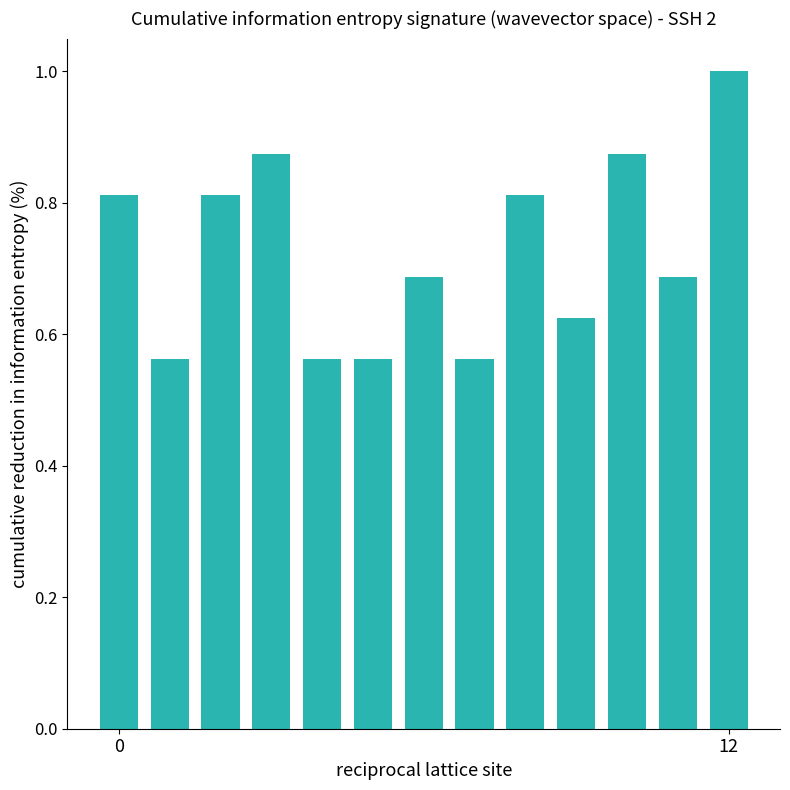

What is the sum of all values?

9.4